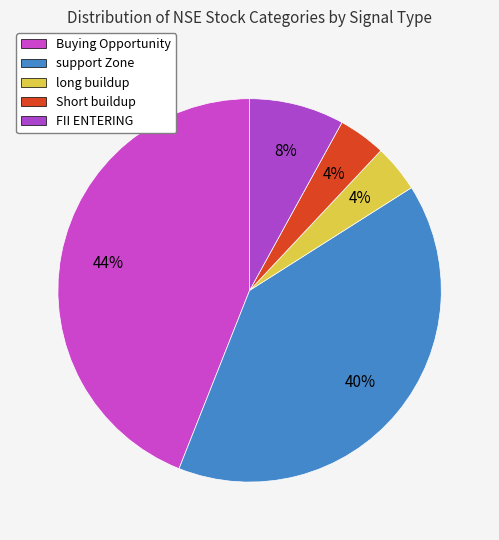

Rank the categories by value from lowest to highest.

long buildup, Short buildup, FII ENTERING, support Zone, Buying Opportunity